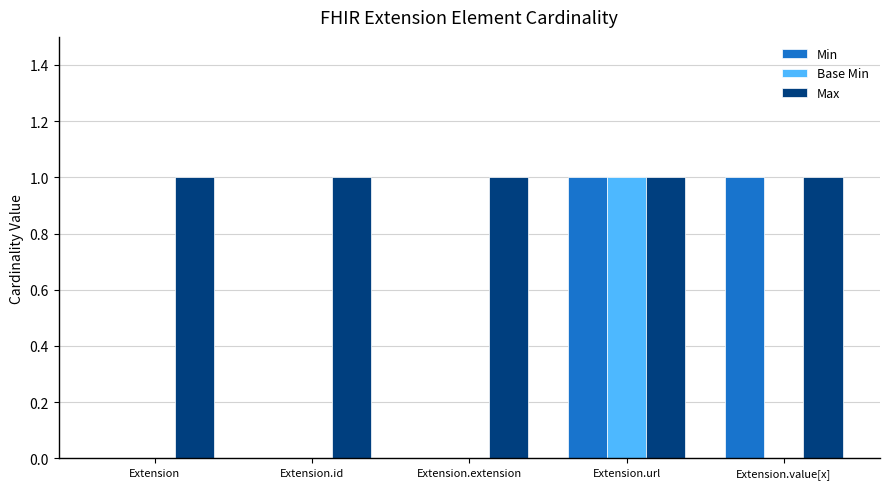

Reading left to right, extract all data points from this chart.

Min: 0	0	0	1	1
Base Min: 0	0	0	1	0
Max: 1	1	1	1	1